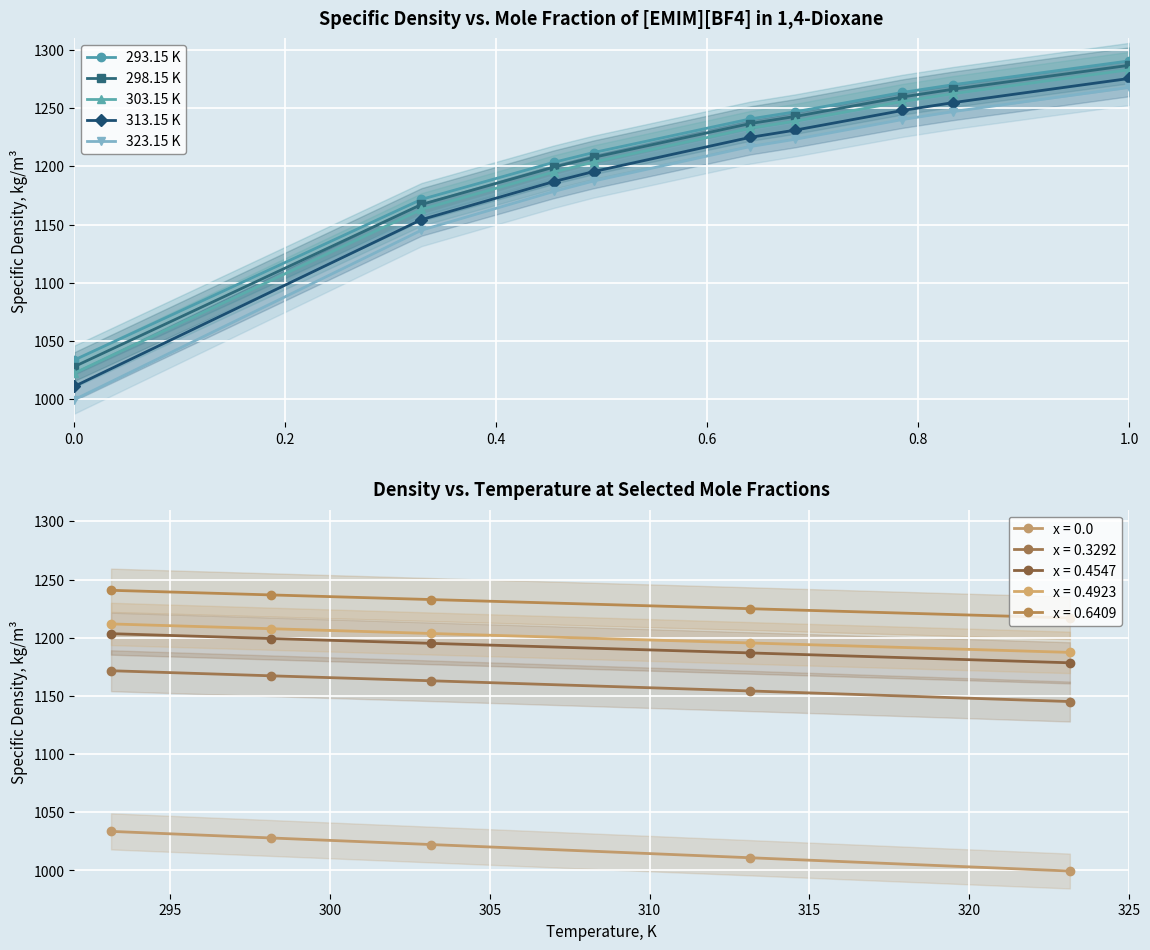

What is the minimum value for 313.15 K?

1010.9